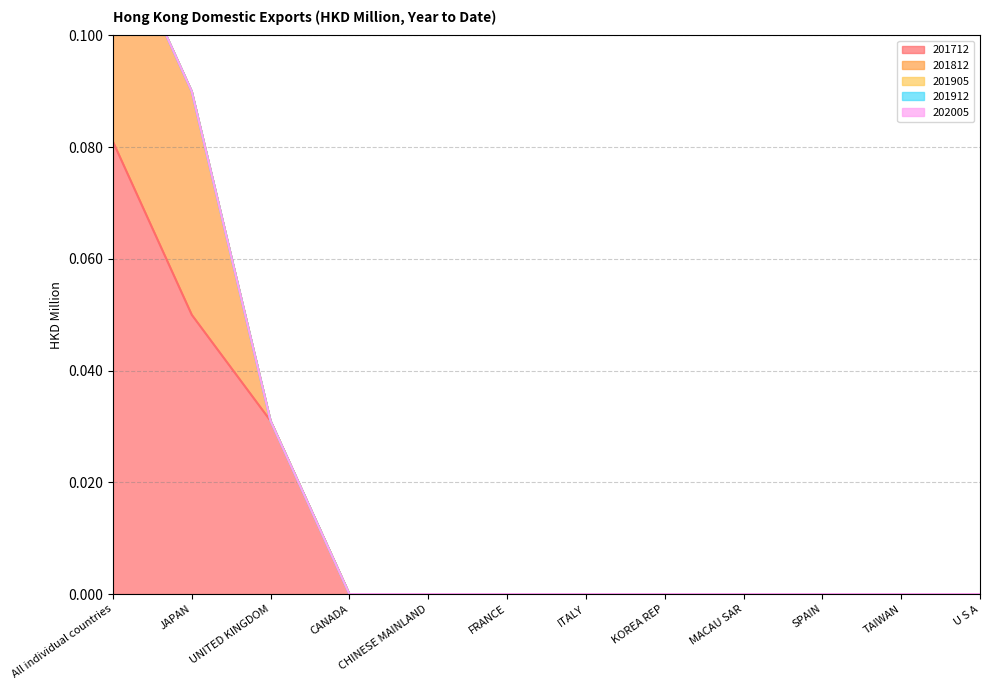

Rank the categories by 201712 value from lowest to highest.

CANADA, CHINESE MAINLAND, FRANCE, ITALY, KOREA REP, MACAU SAR, SPAIN, TAIWAN, U S A, UNITED KINGDOM, JAPAN, All individual countries